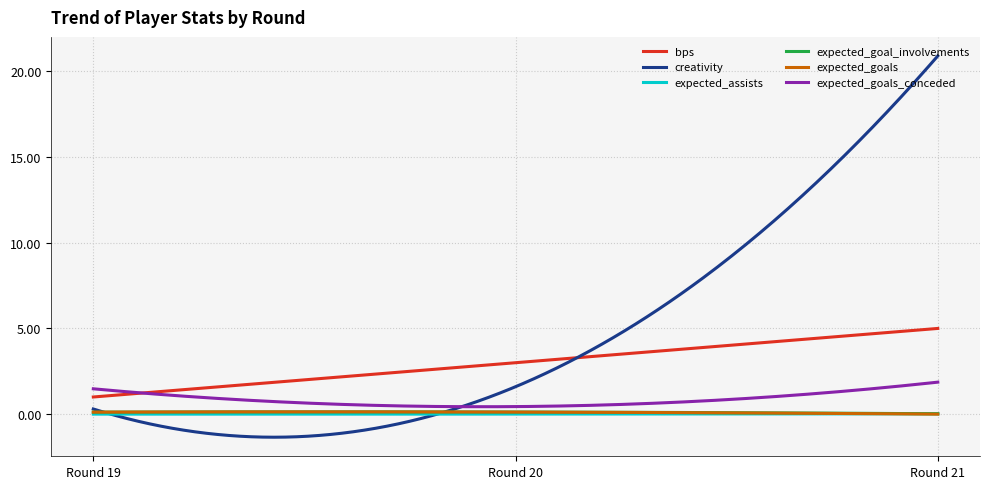

How many categories are shown in the chart?

300